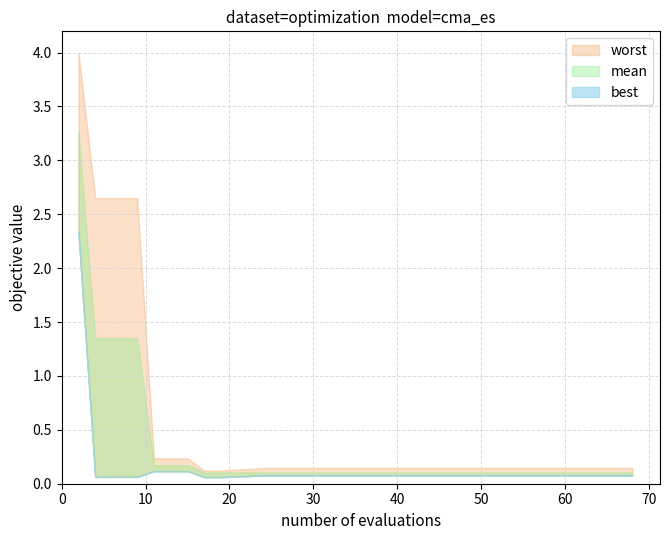

What is the sum of the best values at 11 and 51?

0.2